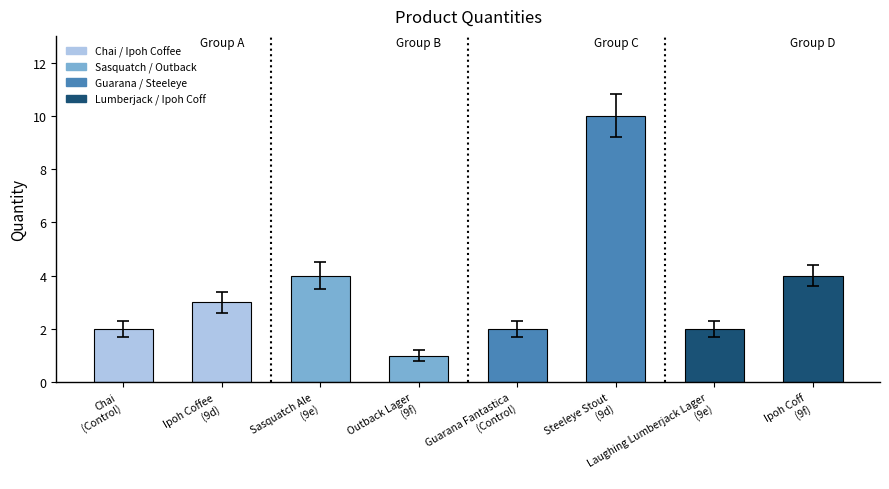

Which has a higher value, Sasquatch Ale
(9e) or Steeleye Stout
(9d)?

Steeleye Stout
(9d)